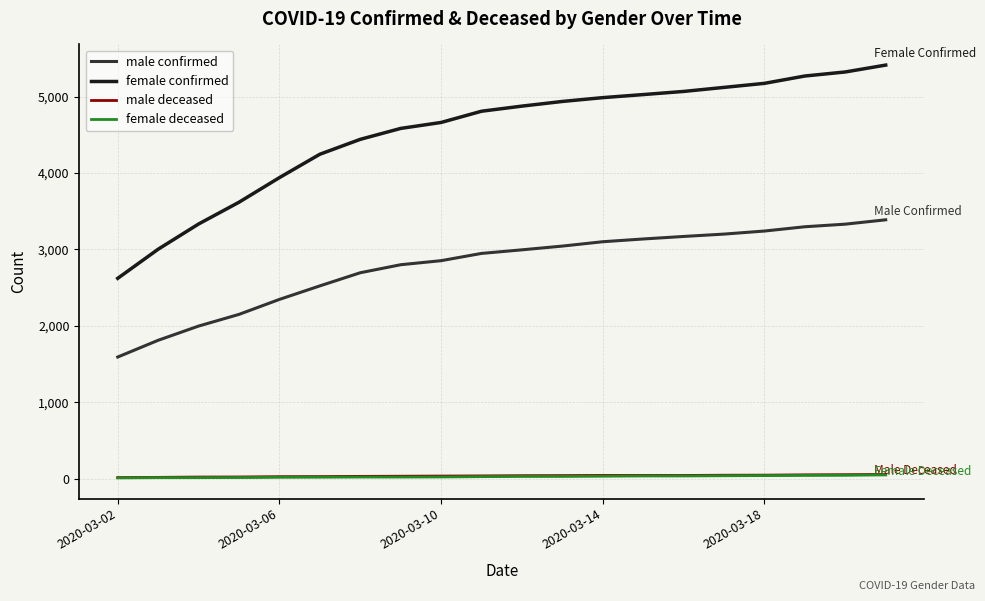

True or false: male deceased and female confirmed intersect in this chart.

False